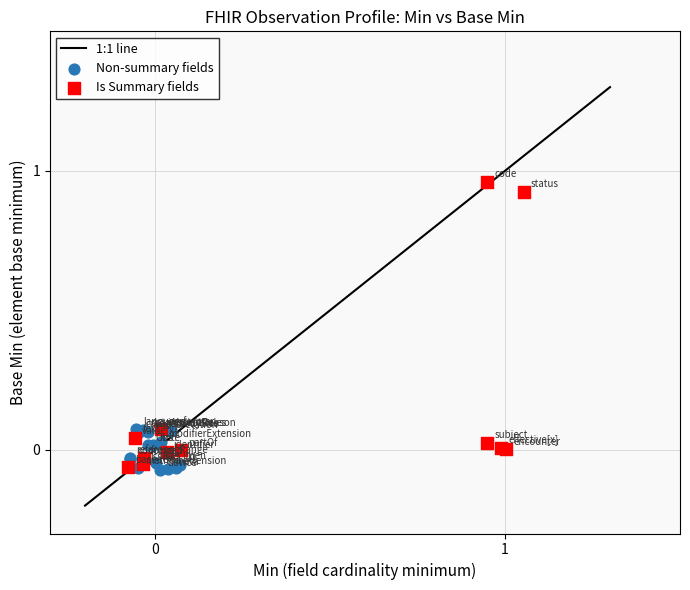

Which series contains the highest Y value?

Is Summary fields